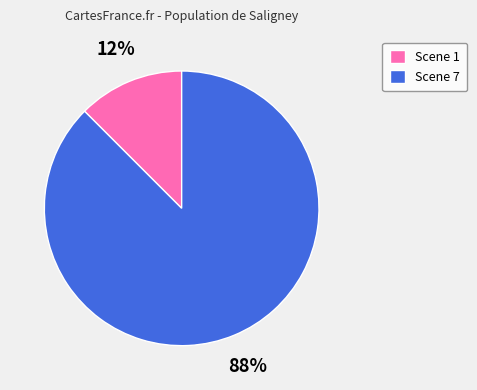

How many slices are in this pie chart?

2